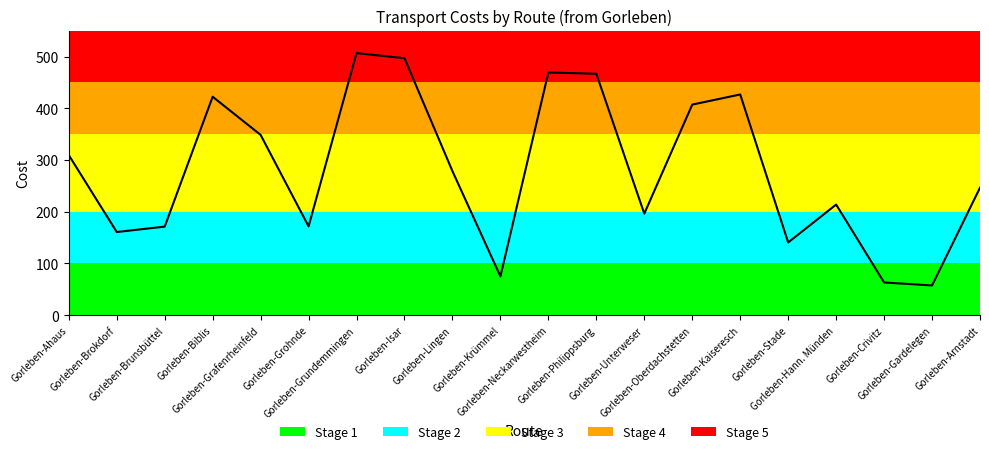

What is the difference between the maximum and minimum values?

449.3